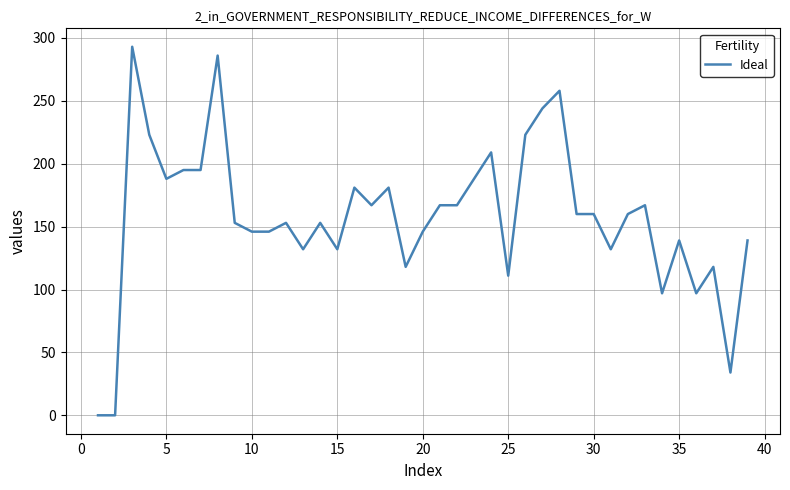

What is the maximum value shown in the chart?

293